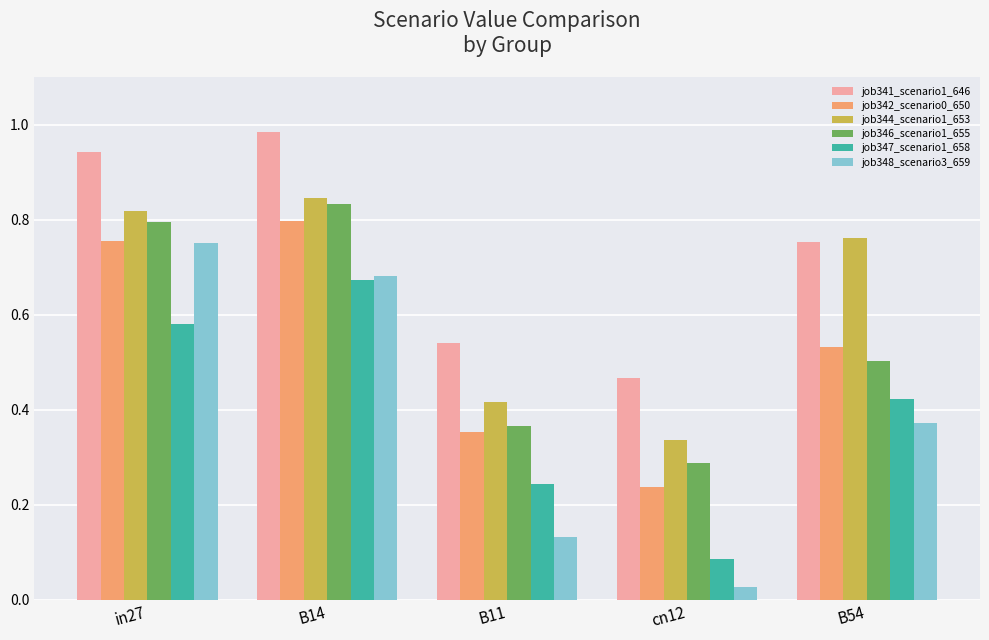

Rank the categories by job341_scenario1_646 value from lowest to highest.

cn12, B11, B54, in27, B14